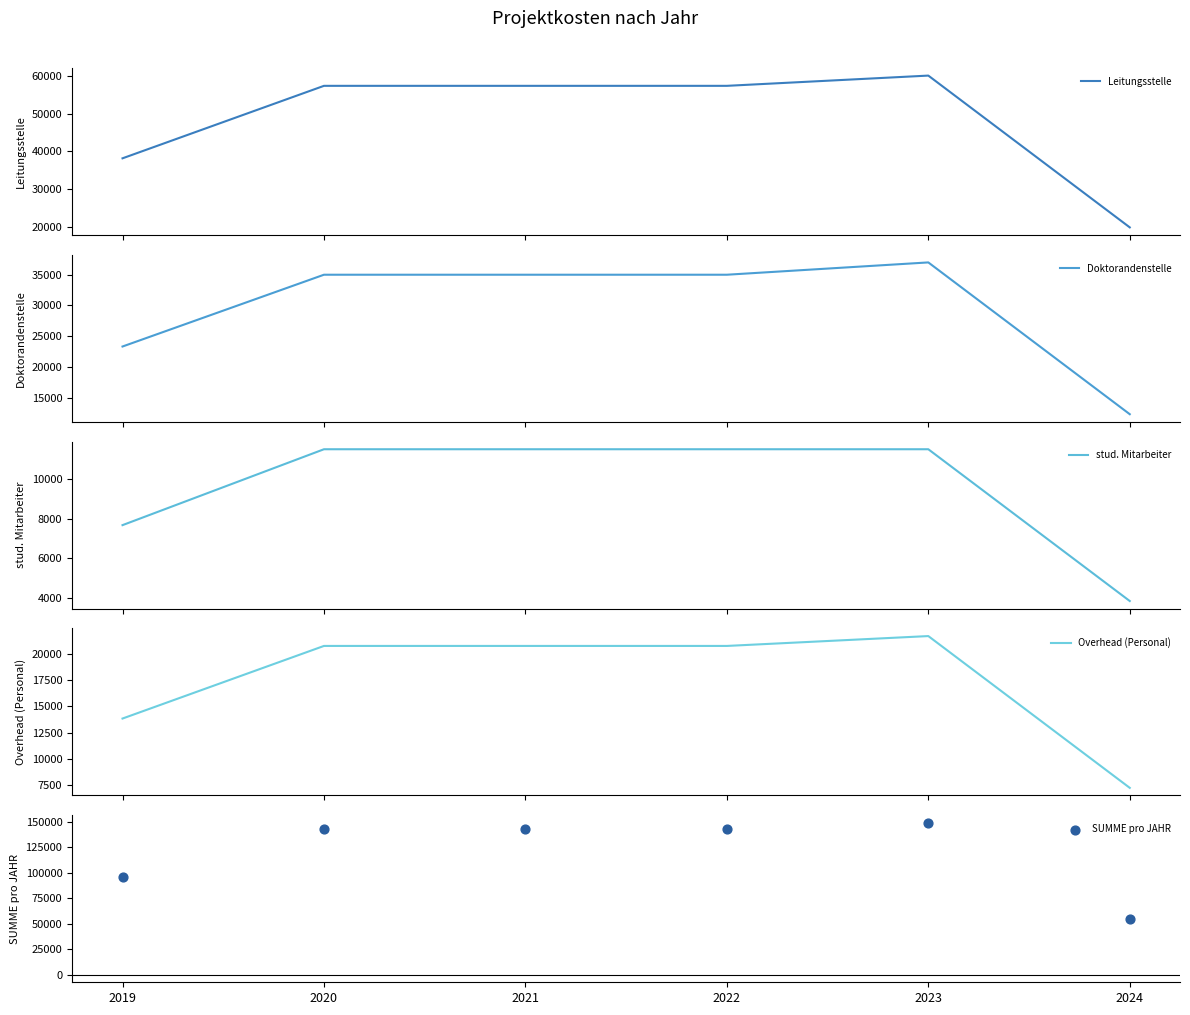

Which series reaches the maximum Y coordinate?

SUMME pro JAHR